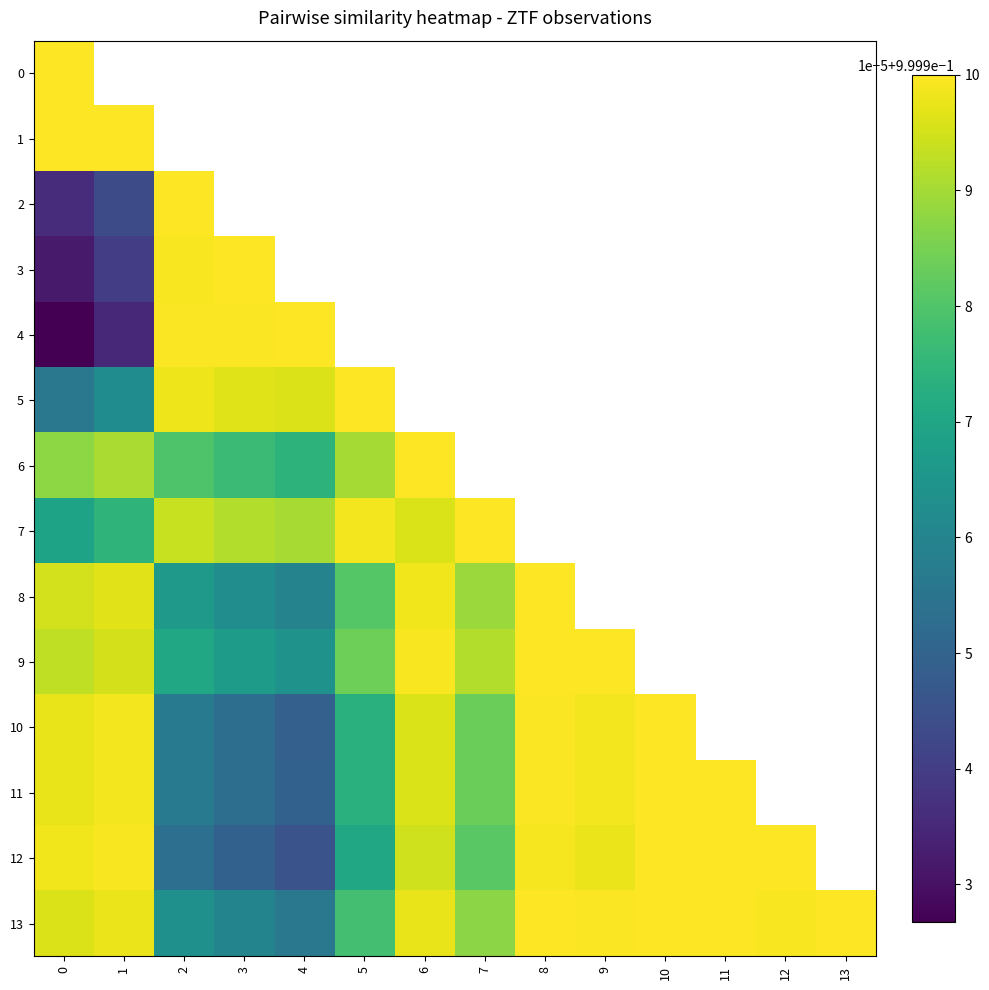

Which series has the largest total across all categories?

13